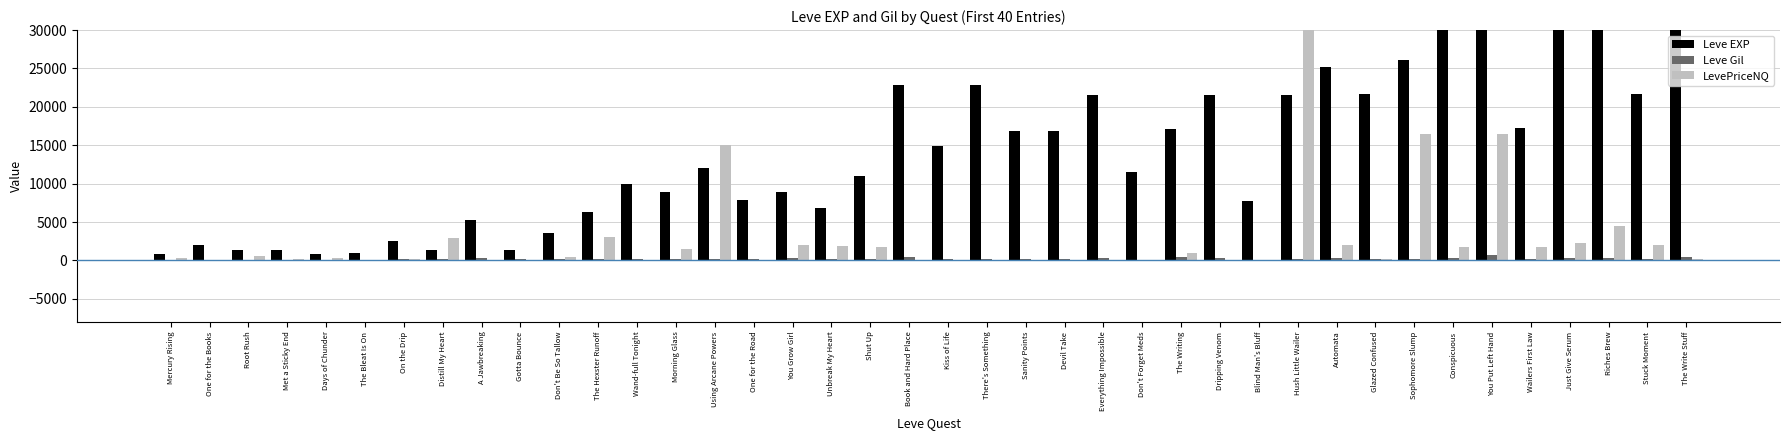

Where does the Leve EXP series first go above 12030?

Book and Hard Place